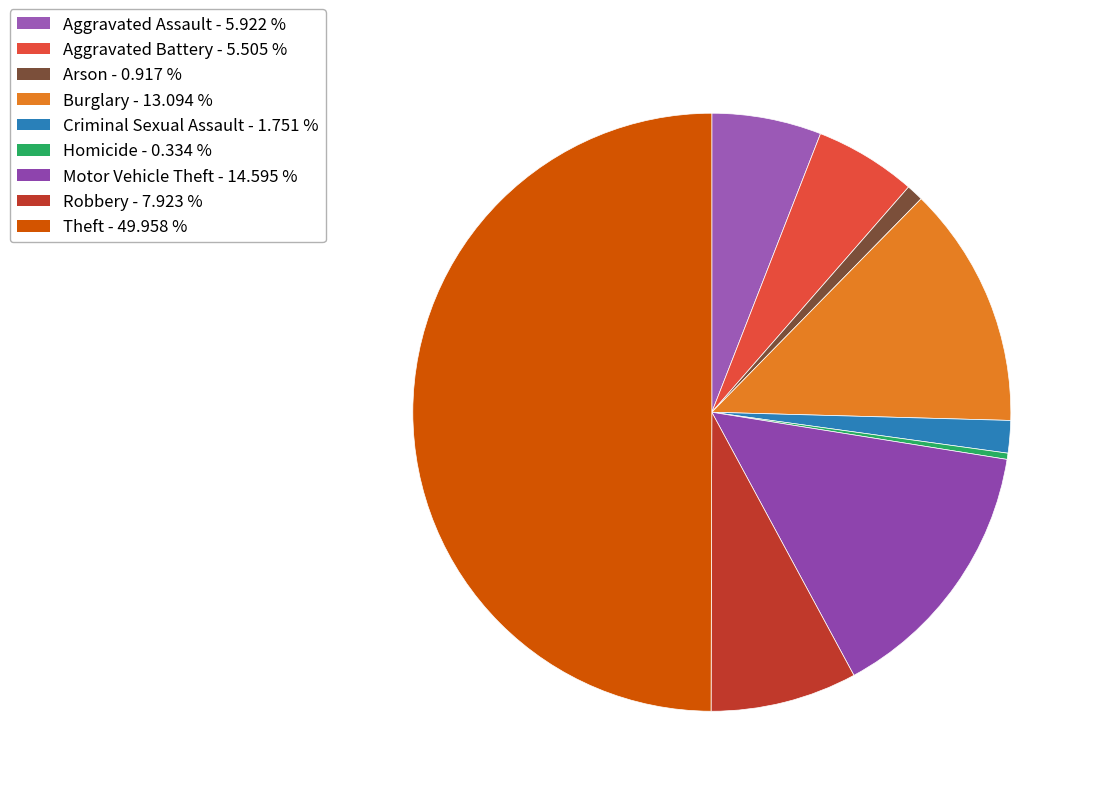

Do Burglary and Criminal Sexual Assault together represent more than half of the pie?

No